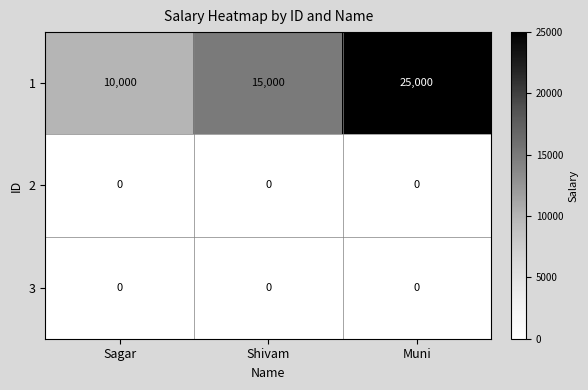

How many series are shown in this chart?

3